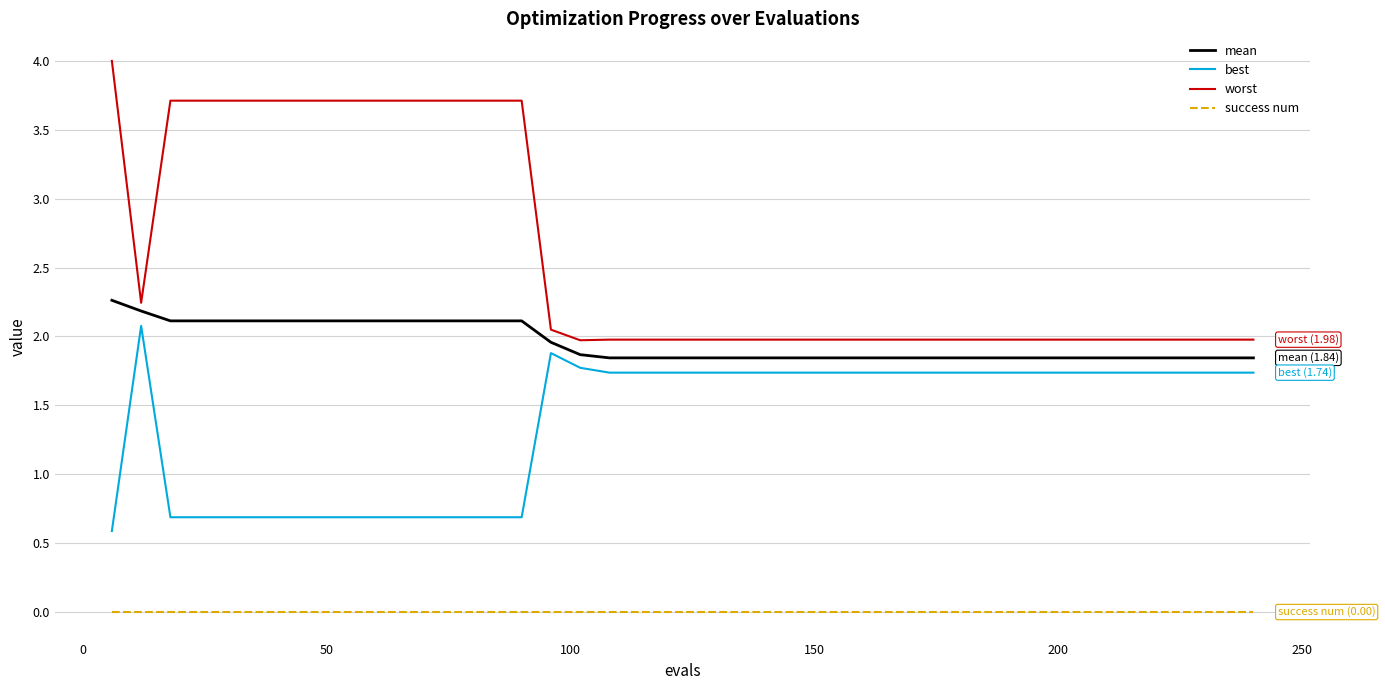

How many categories are shown in the chart?

40